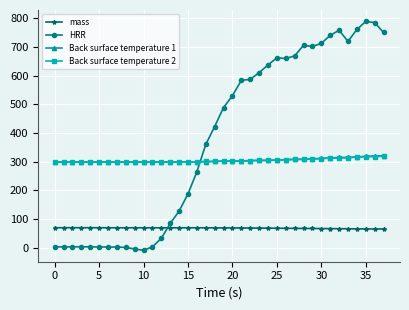

How many values in the HRR series are below 488?

19